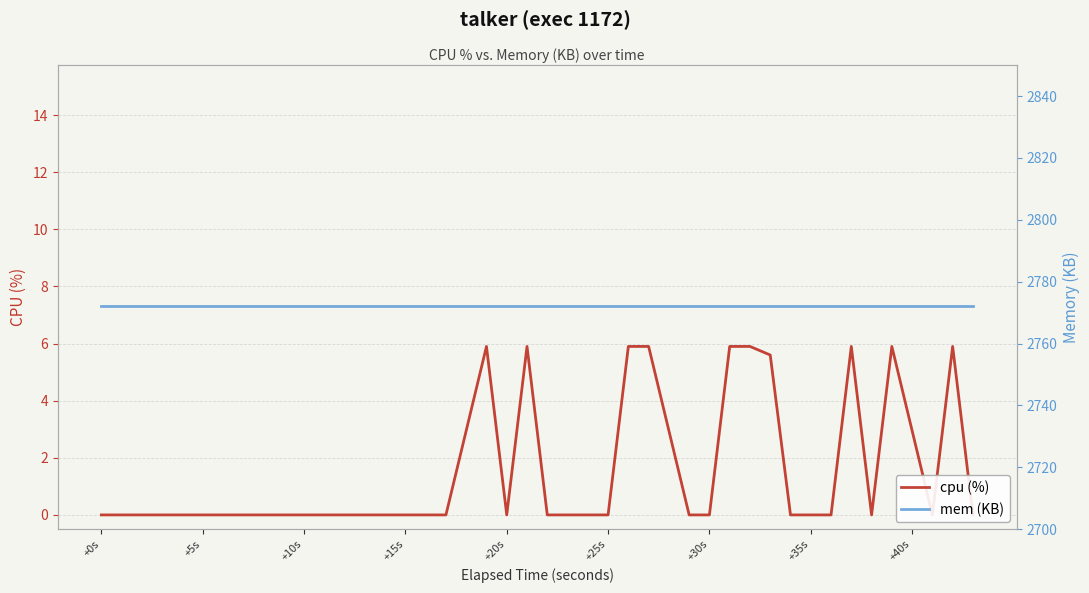

How many lines are shown in the chart?

2